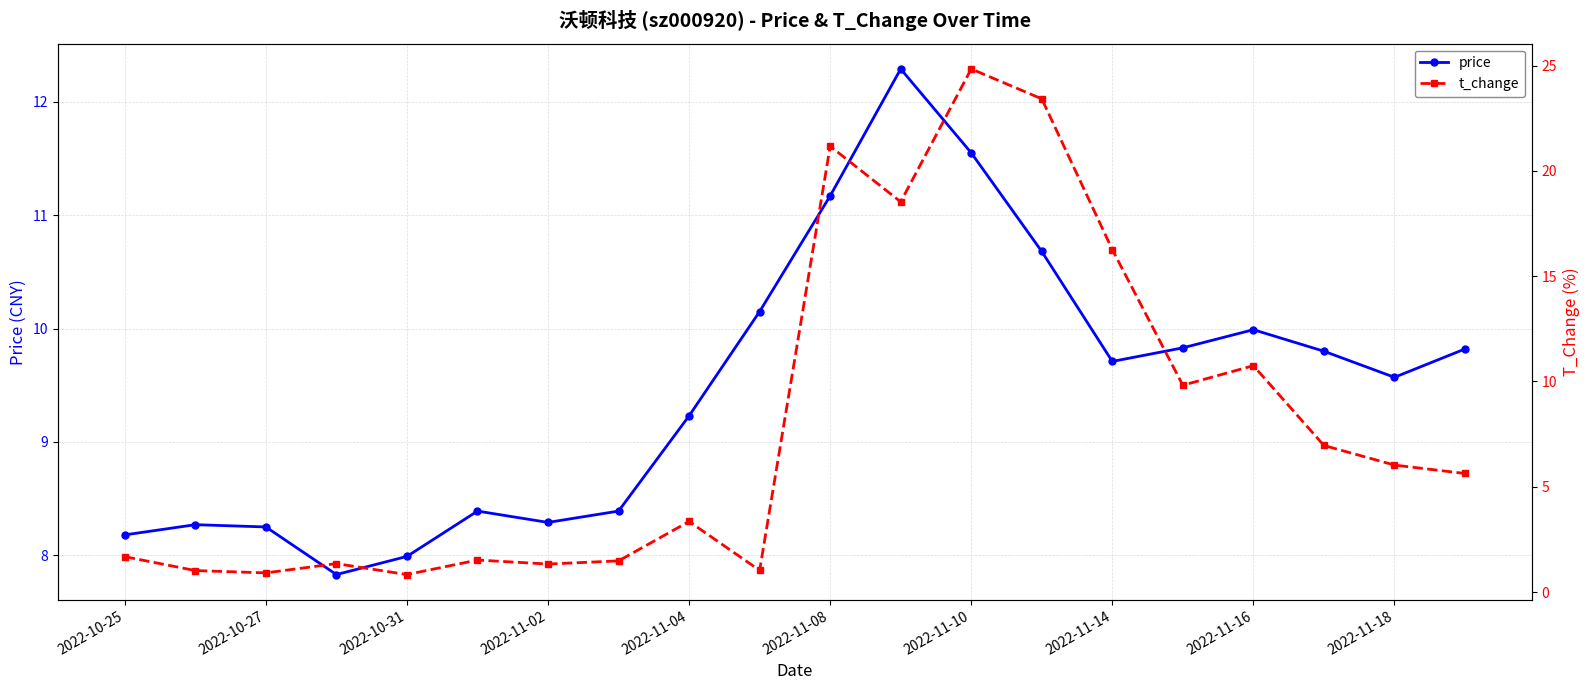

How many times do t_change and price cross each other?

4